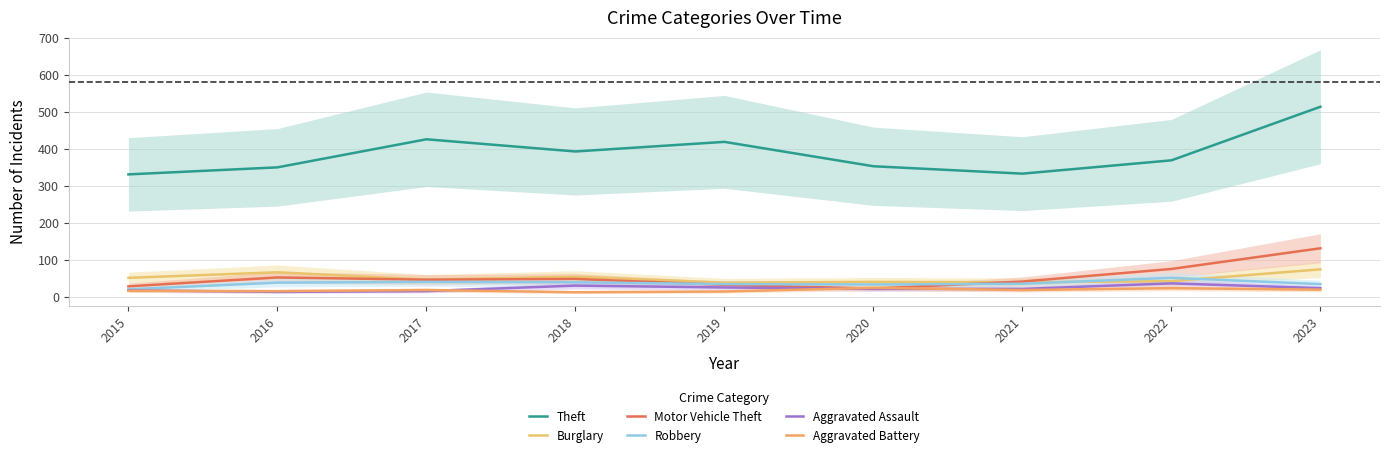

What is the value of the Aggravated Assault point at the 1st from the left?

17